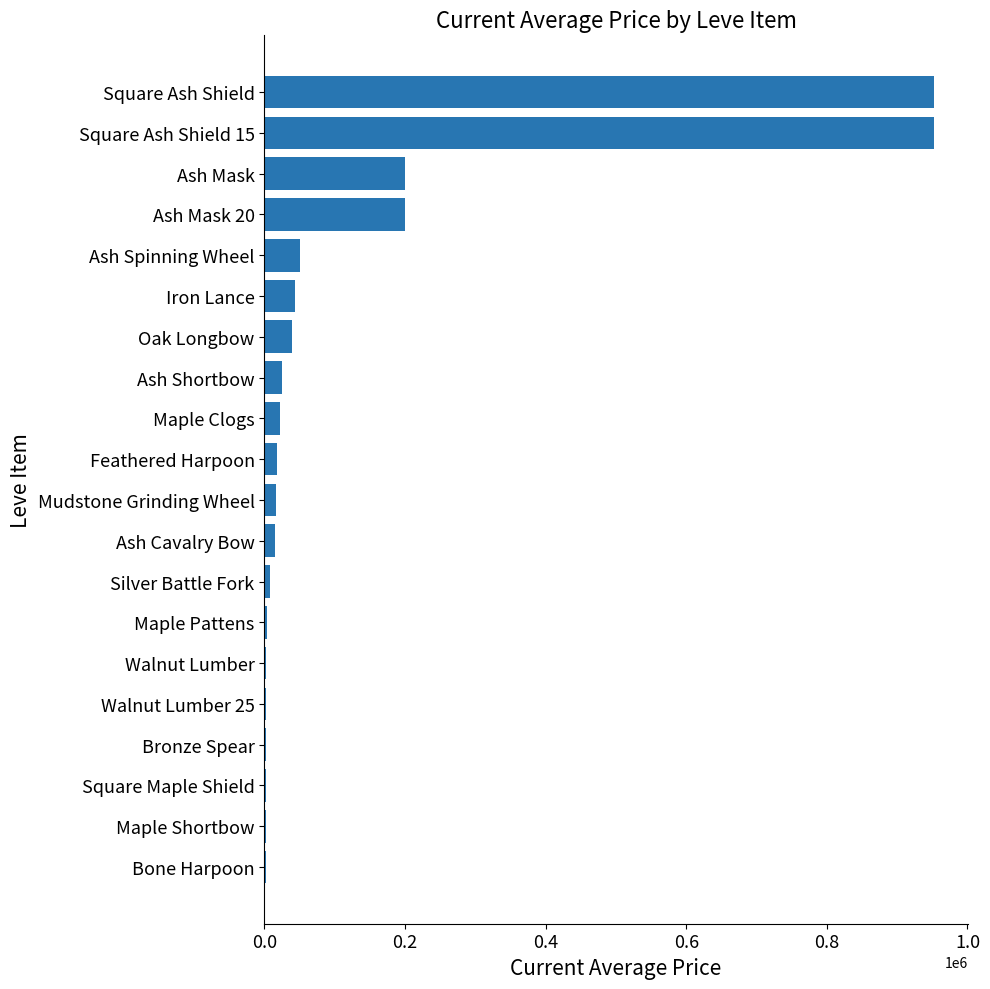

The value at Ash Spinning Wheel is 49999.5. True or false?

True